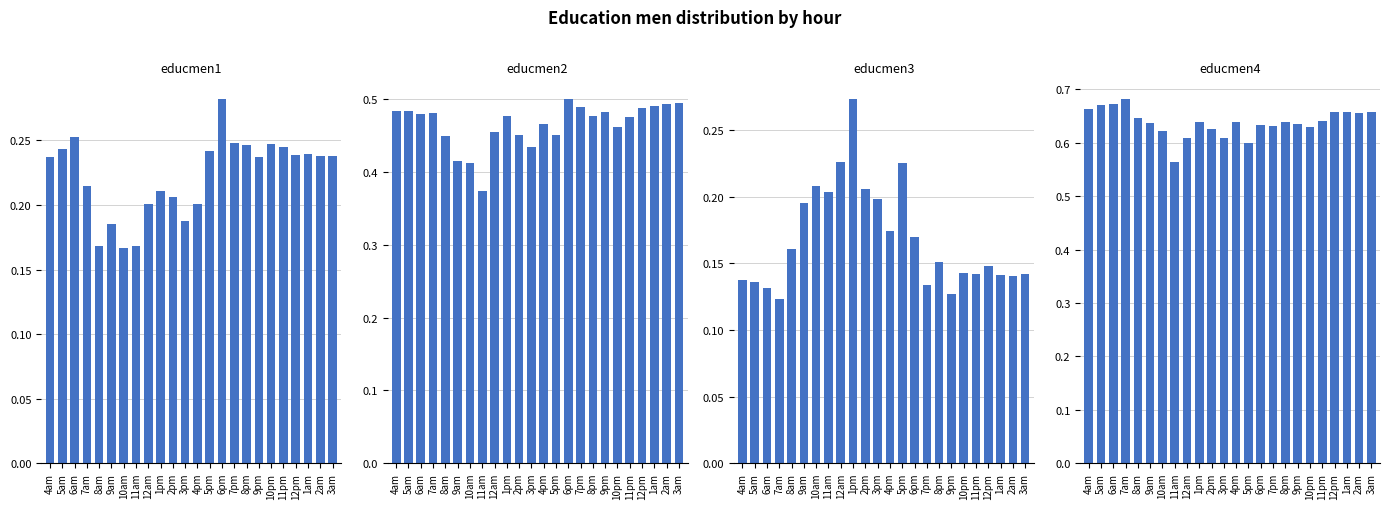

What is the label of the 15th bar from the right?

1pm